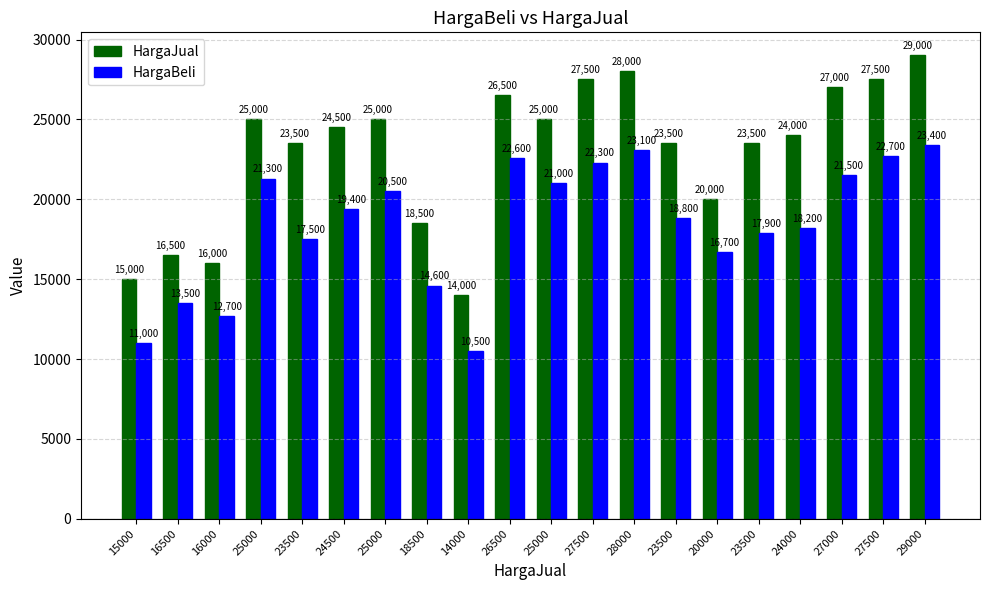

At how many categories does at least one series exceed 19984?

15